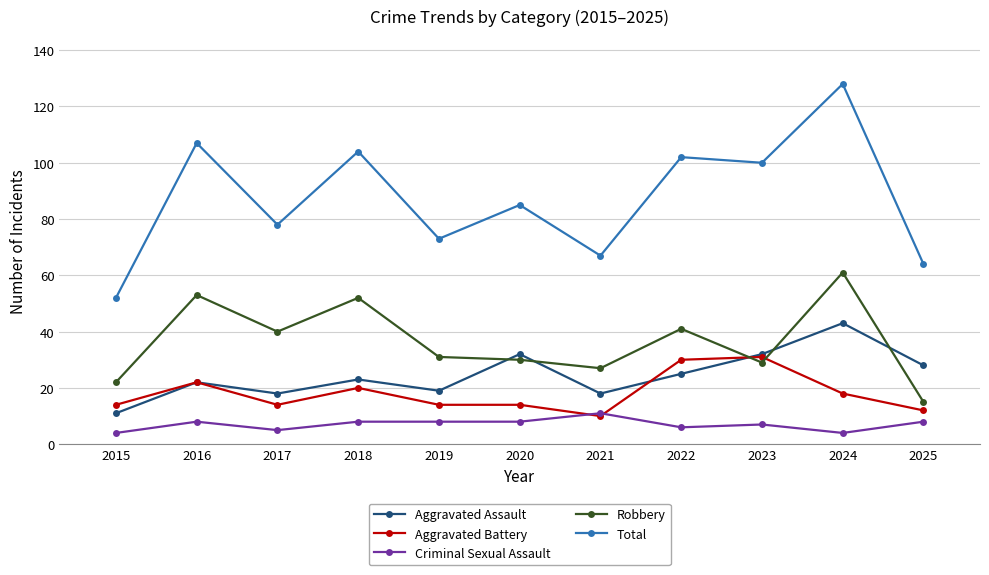

Is the value of Aggravated Assault at 2020 greater than the value of Aggravated Battery at 2015?

Yes